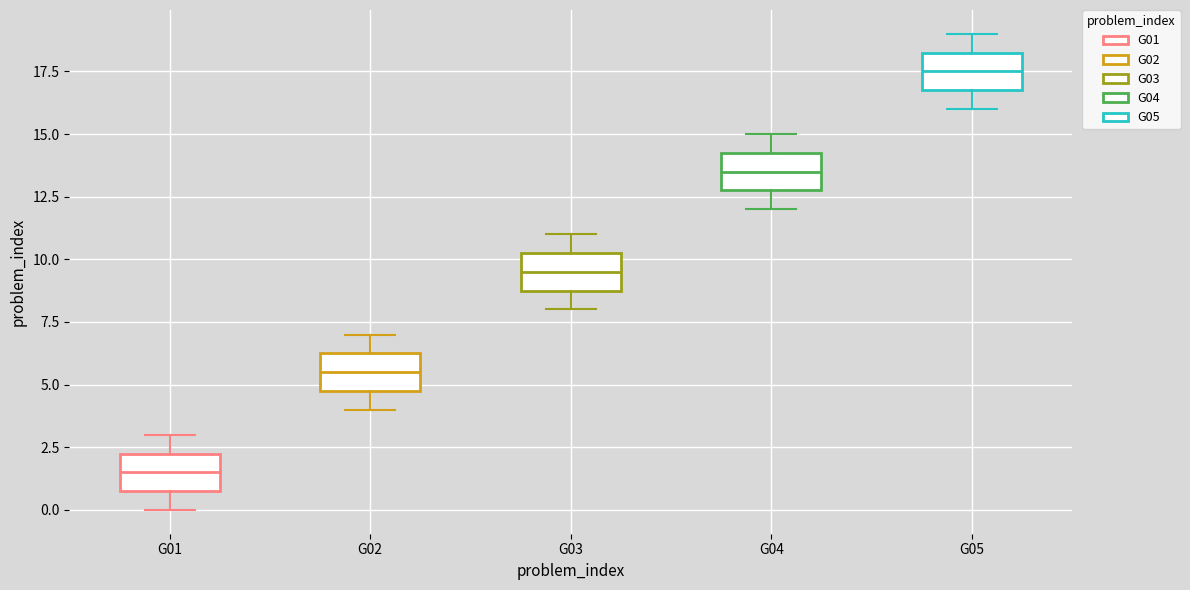

Where does the lower whisker of the box for G01 end on the y-axis? The values are not printed on the chart, so give them approximately, as read against the axis.

0.0